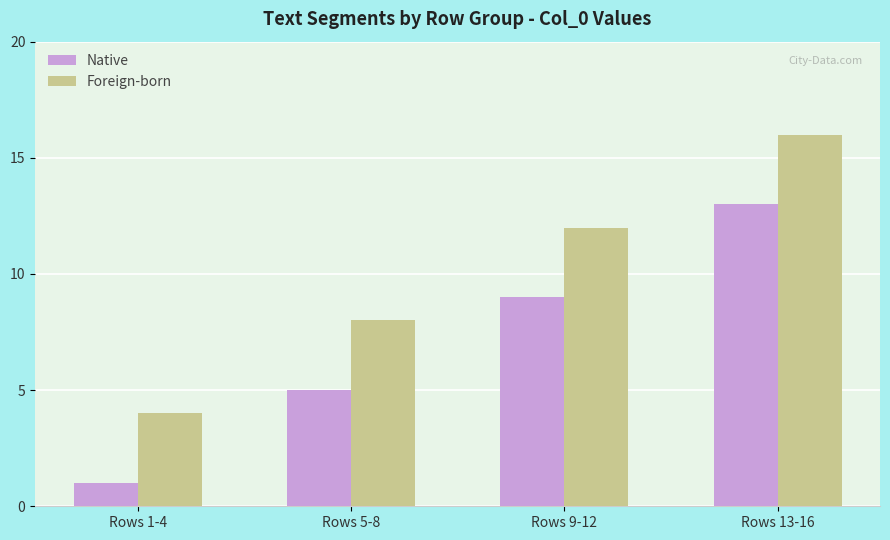

Reading left to right, what are all the values shown in this chart?

Native: 1	5	9	13
Foreign-born: 4	8	12	16